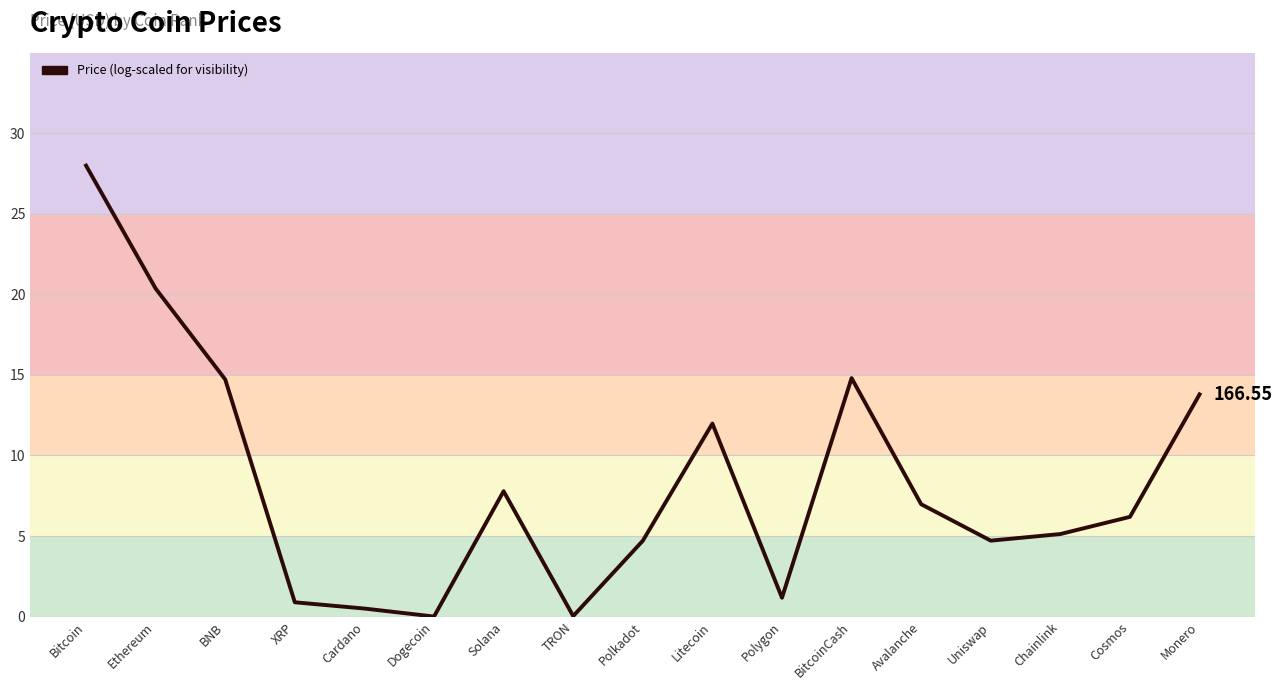

At which category does the chart reach its peak across all series?

Bitcoin